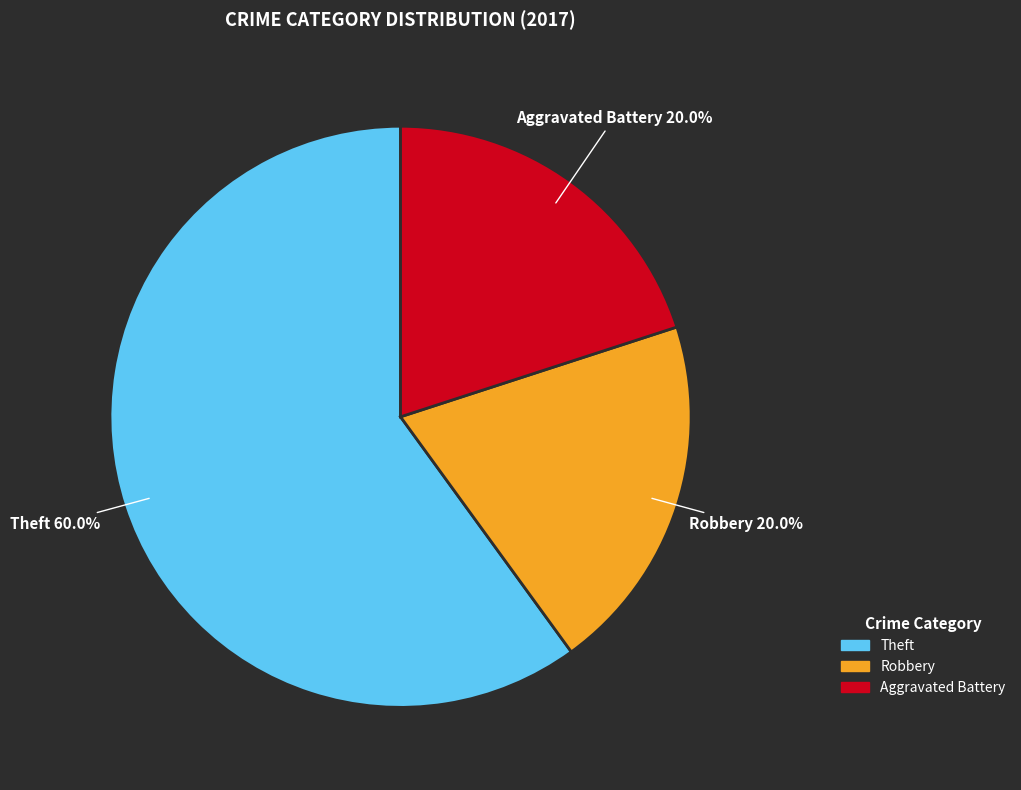

Does any single category account for the majority?

Yes